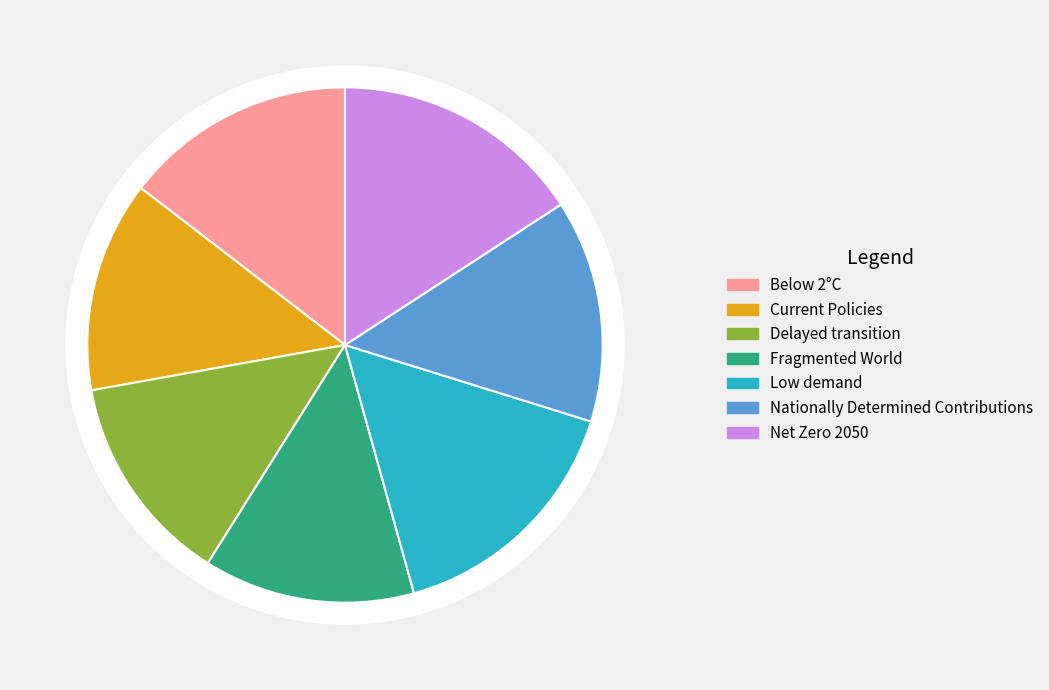

To the nearest percent, what is the combined percentage of Delayed transition and Low demand?

29%